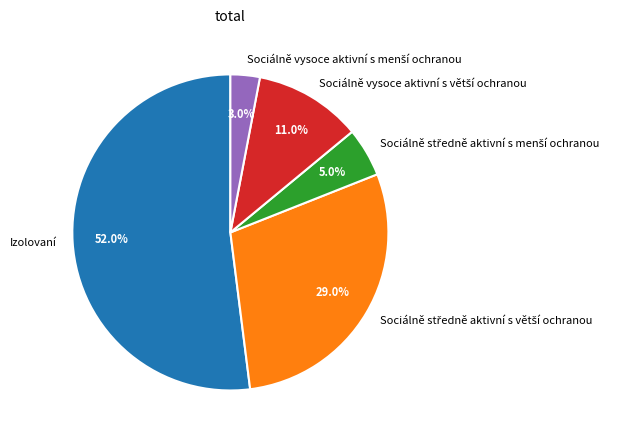

Does any single category account for the majority?

Yes